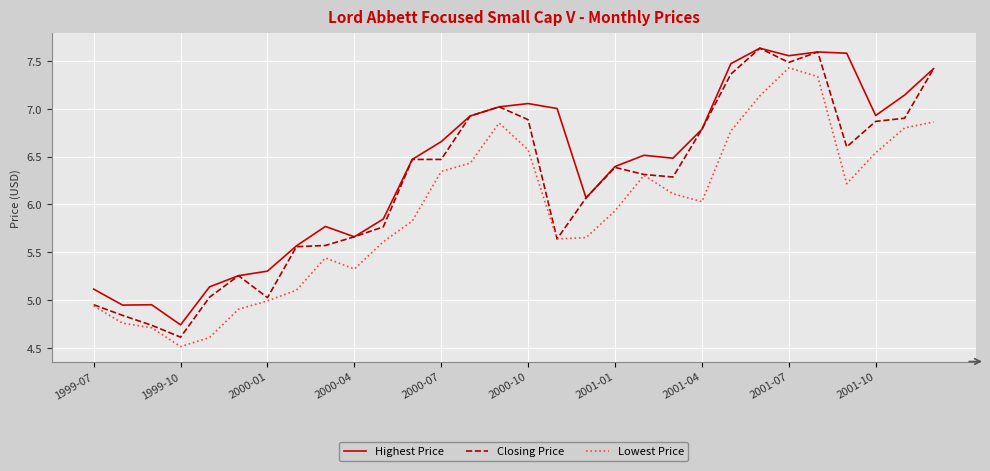

True or false: Lowest Price and Highest Price cross at least once.

False